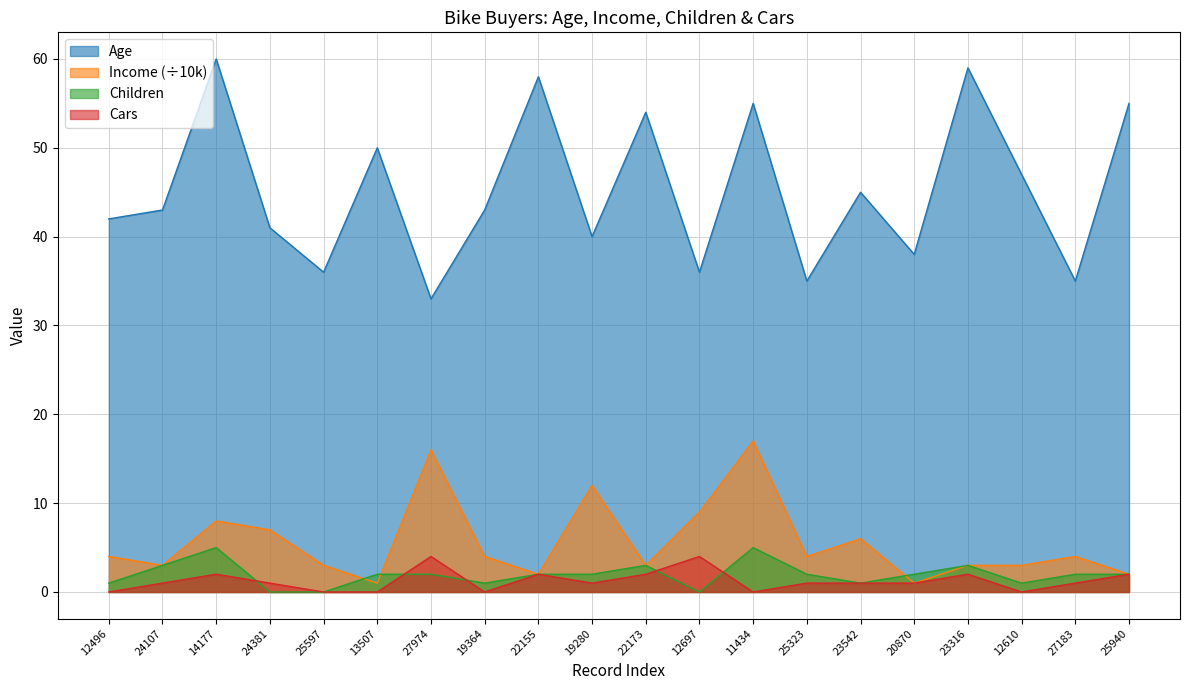

Does the chart display data point markers on the line(s)?

No